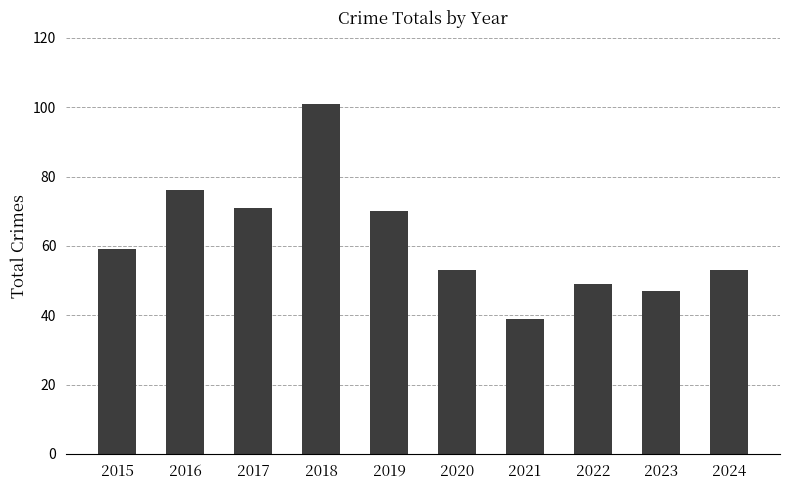

What is the maximum value shown in the chart?

101